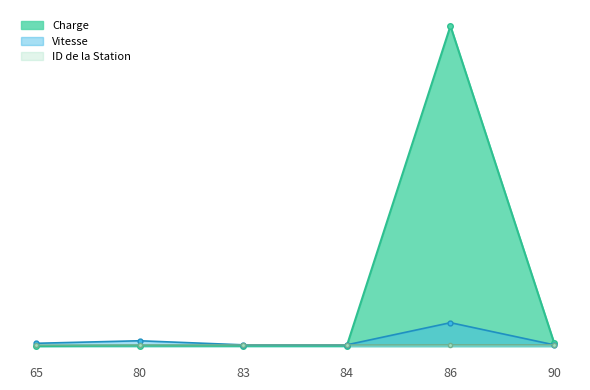

Which series has the largest total across all categories?

Charge_line